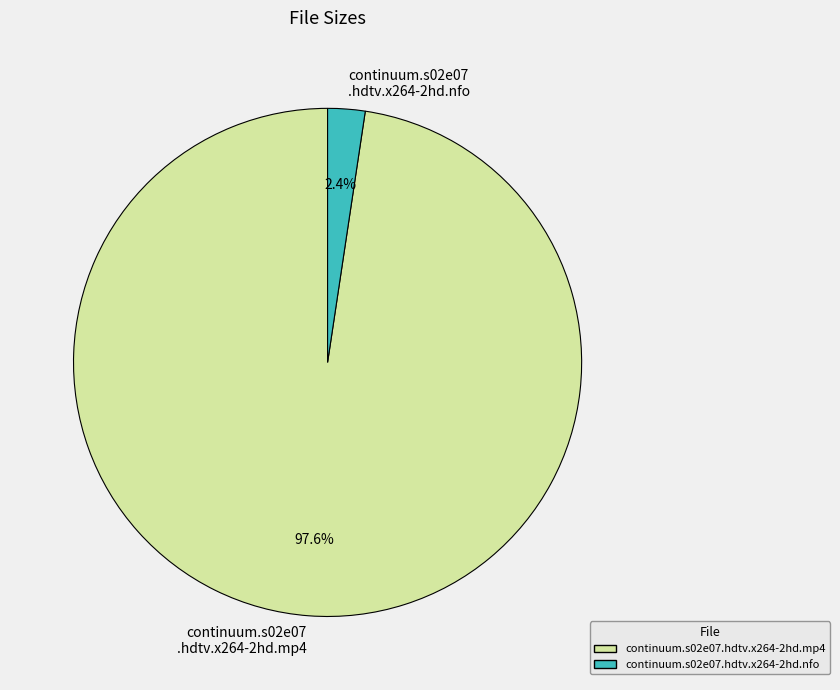

What is the smallest slice in the pie chart?

continuum.s02e07.hdtv.x264-2hd.nfo